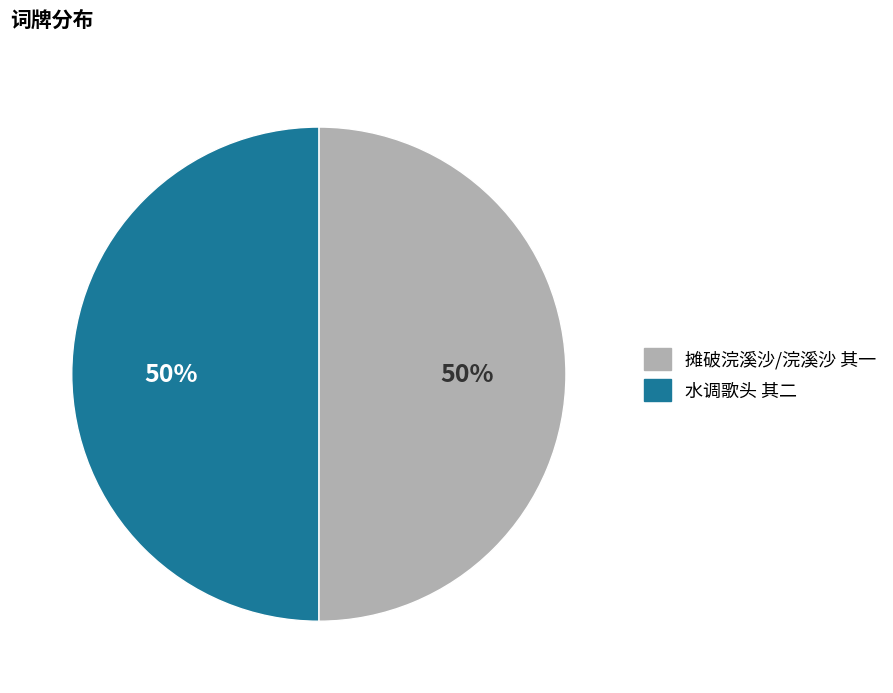

To the nearest percent, what is the average slice percentage?

50%